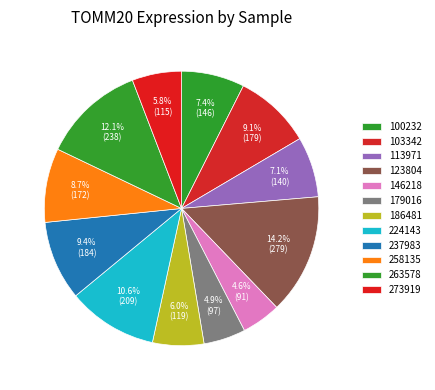

Count the number of slices in the pie.

12